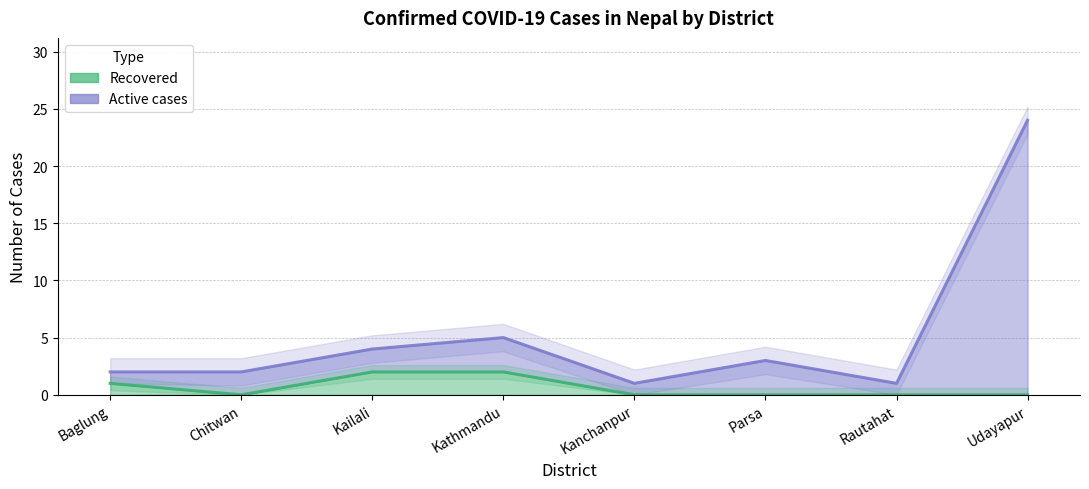

How many data points in Active cases are less than 3?

4